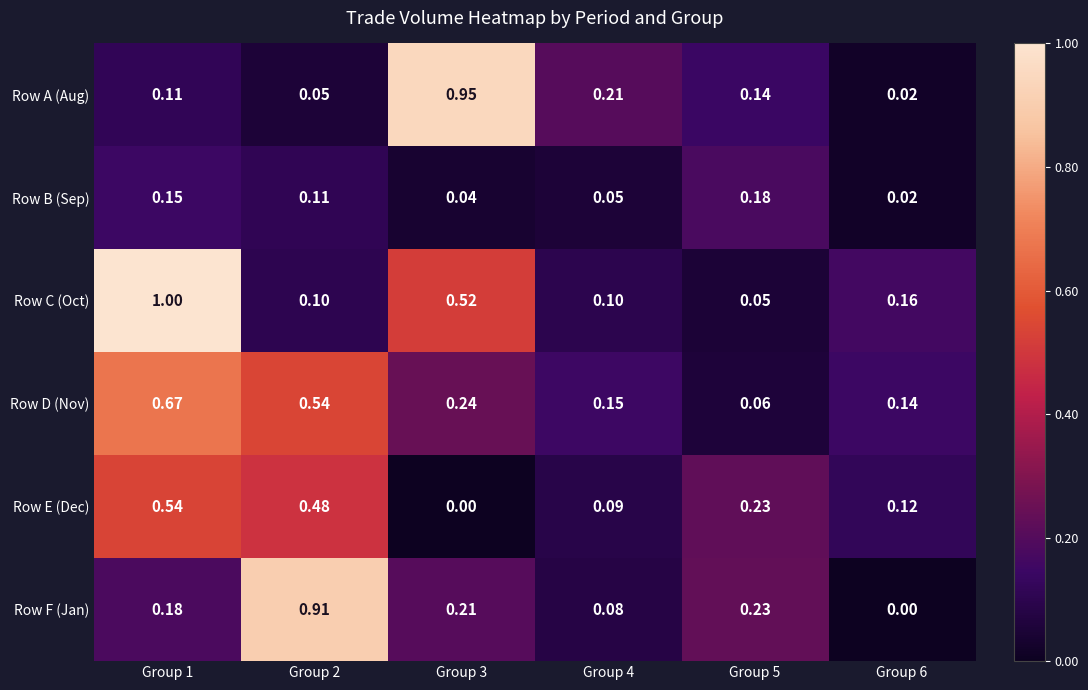

Which series changed the most between Group 1 and Group 5?

Row C (Oct)